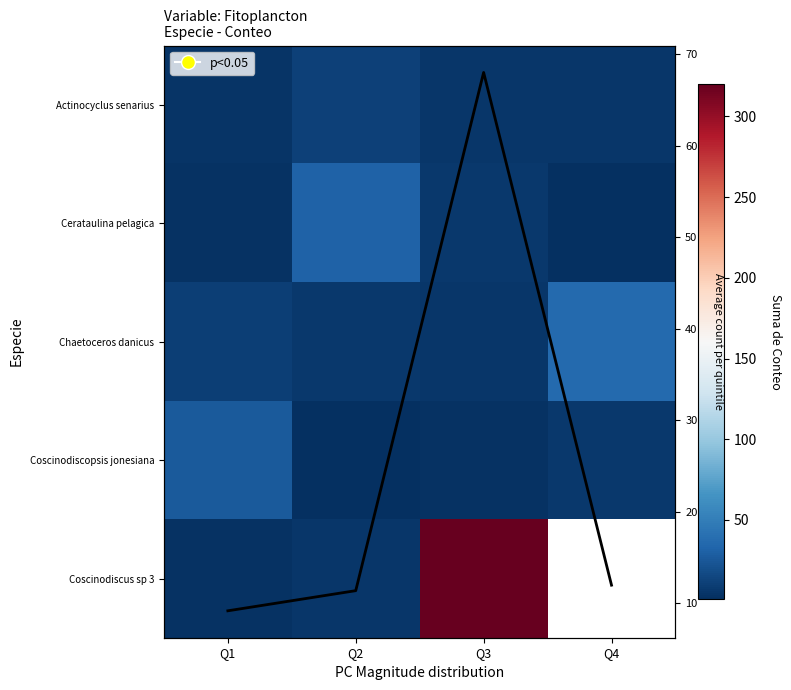

What is the sum of the Cerataulina pelagica values at Q2 and Q4?

33.0